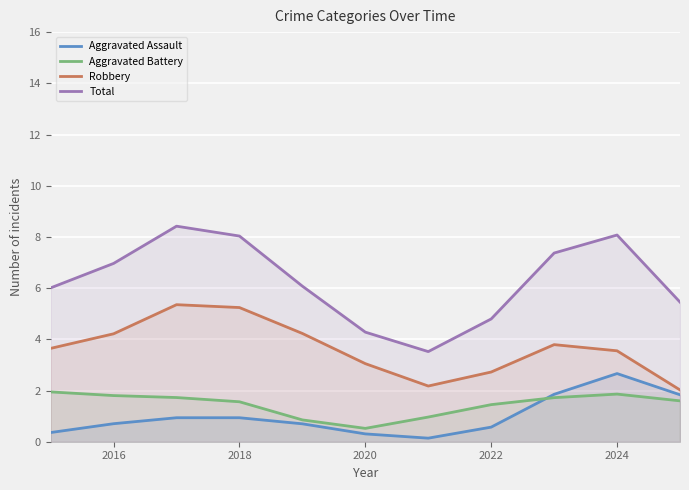

What is the smallest value displayed?

0.1